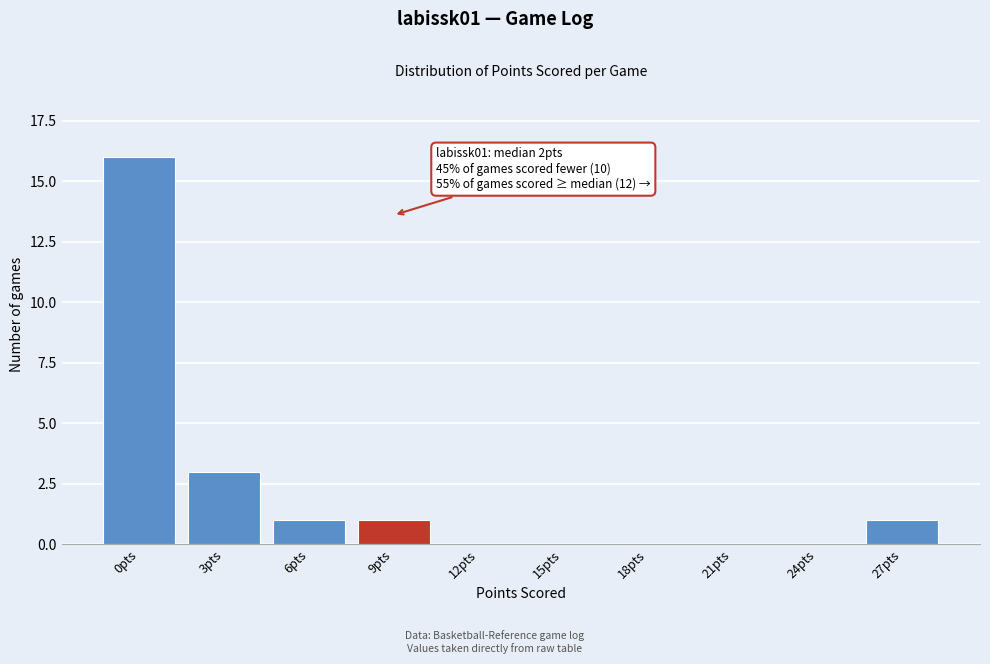

Reading left to right, list all the values displayed in this chart.

0pts=16	3pts=3	6pts=1	9pts=1	12pts=0	15pts=0	18pts=0	21pts=0	24pts=0	27pts=1